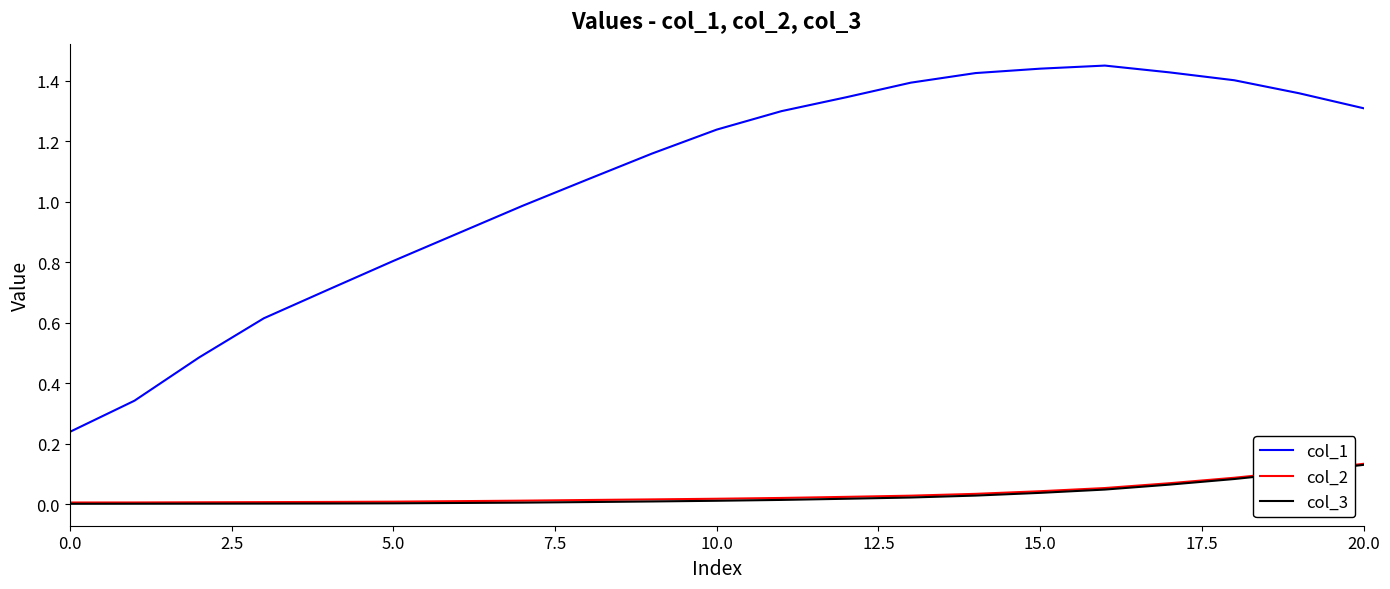

Which series has the largest total across all categories?

col_1